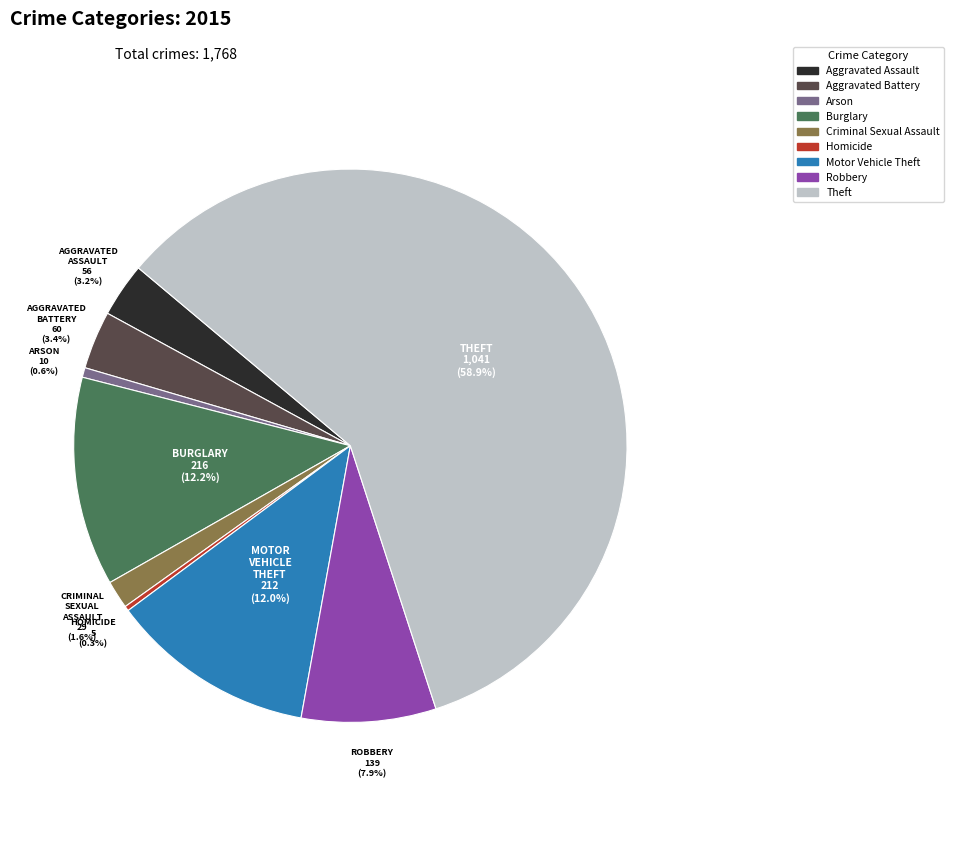

How many slices are in this pie chart?

9